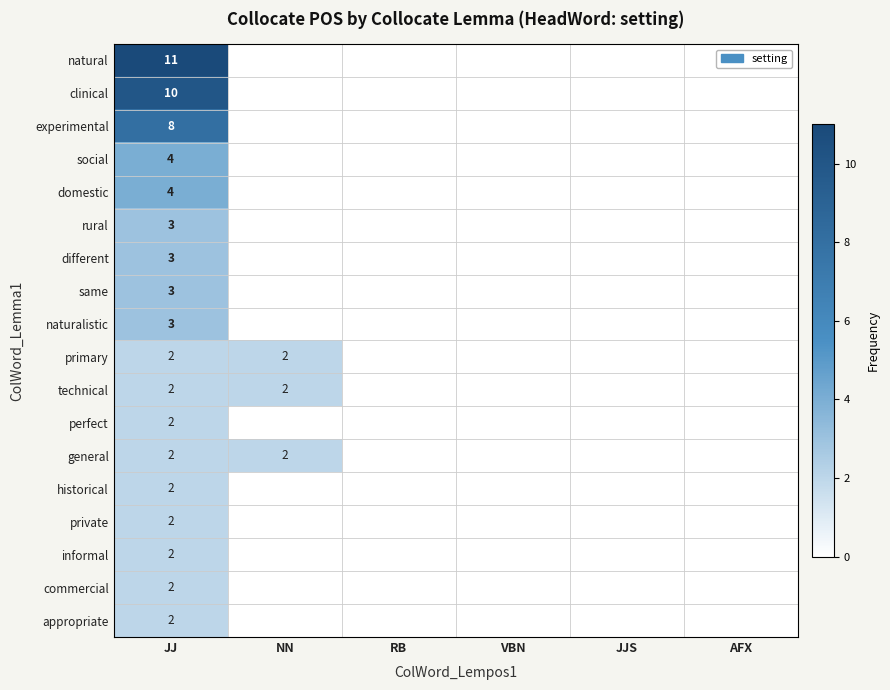

Which label corresponds to the smallest value in the chart?

NN